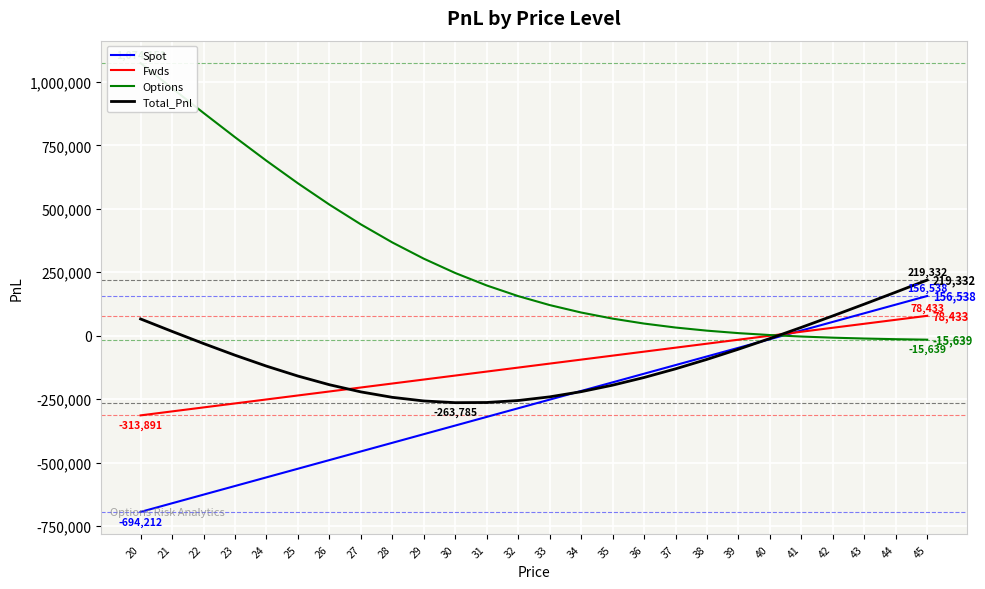

What value does the Total_Pnl series have at 33?

-240938.7